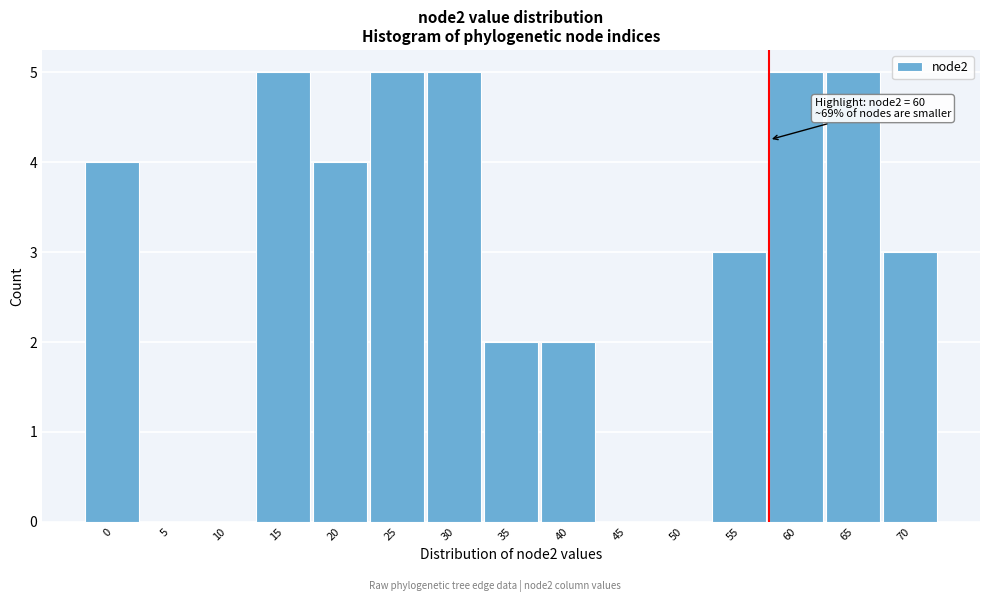

Reading left to right, extract all data points from this chart.

0=4	5=0	10=0	15=5	20=4	25=5	30=5	35=2	40=2	45=0	50=0	55=3	60=5	65=5	70=3